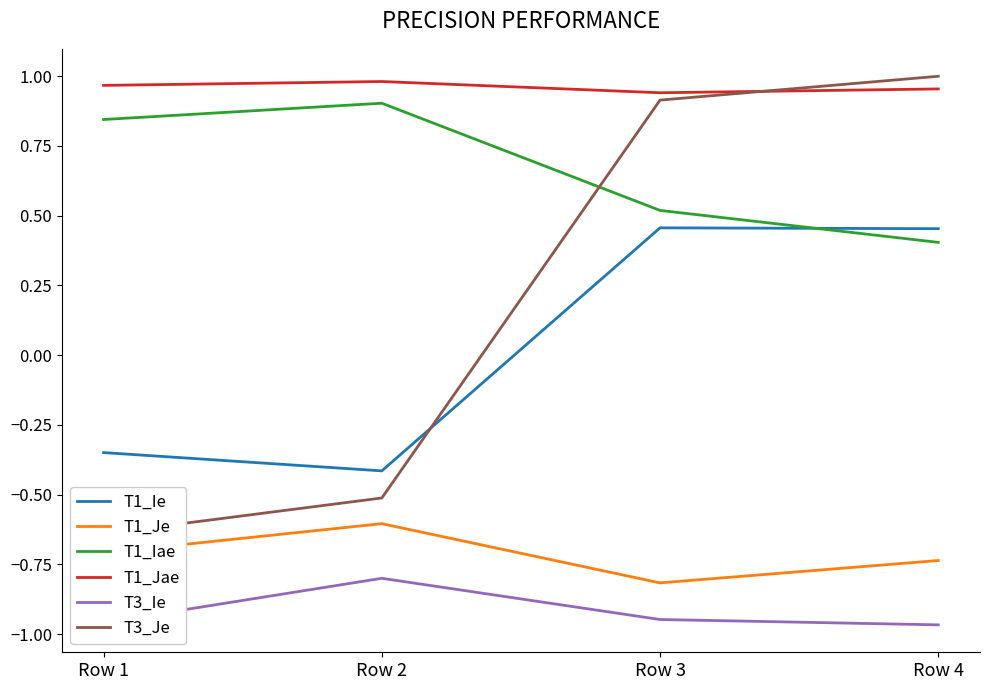

What is the lowest value of the T1_Iae series?

0.4